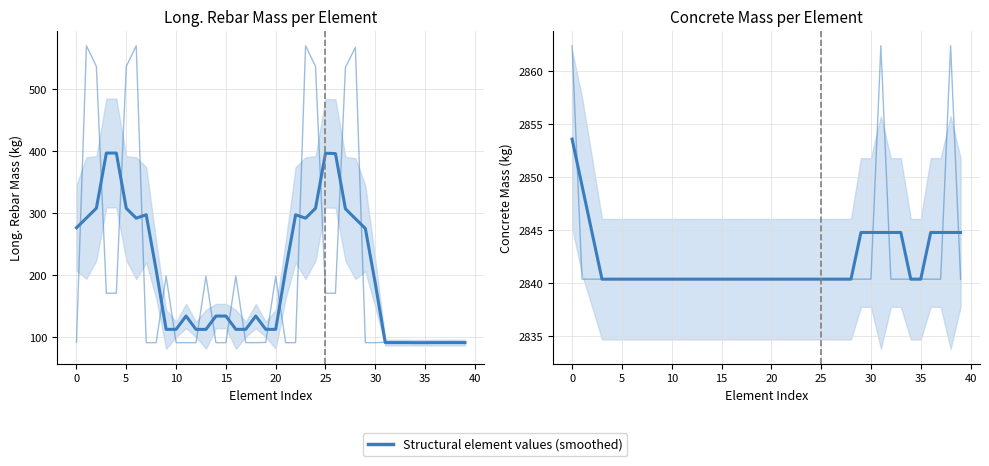

Which series has the widest spread of values?

Long._Rebar_Mass_(kg)